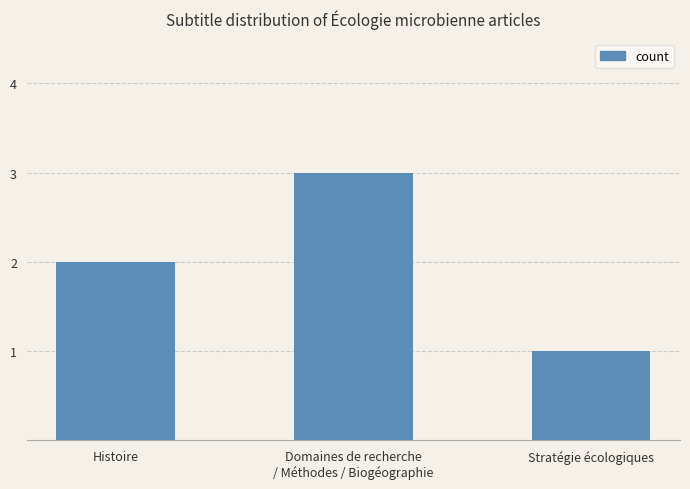

What is the maximum value shown in the chart?

3